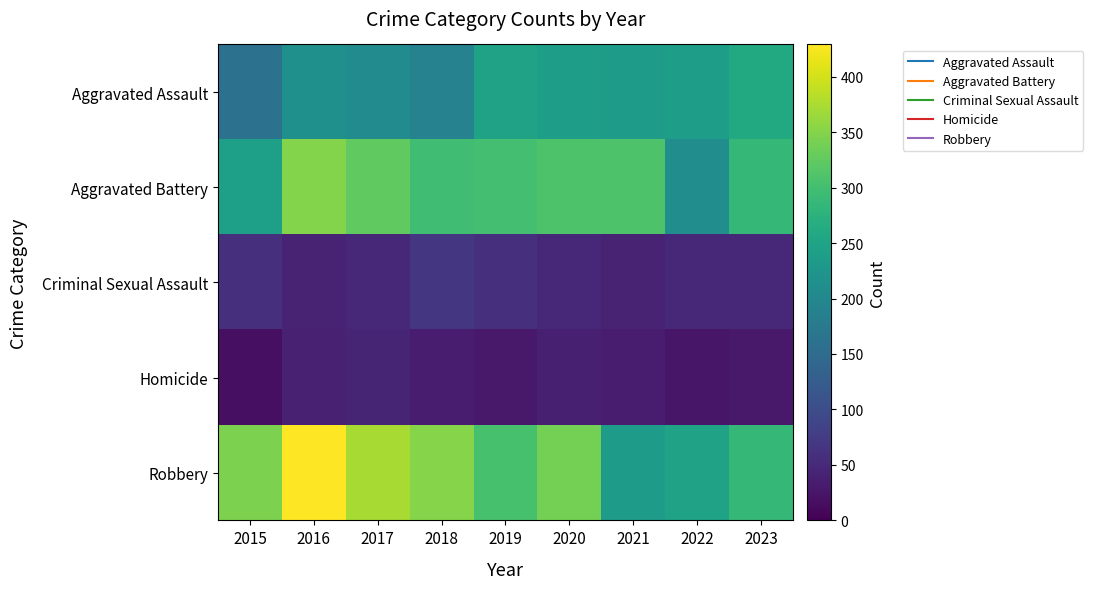

What is the total value across all series at 2022?

772